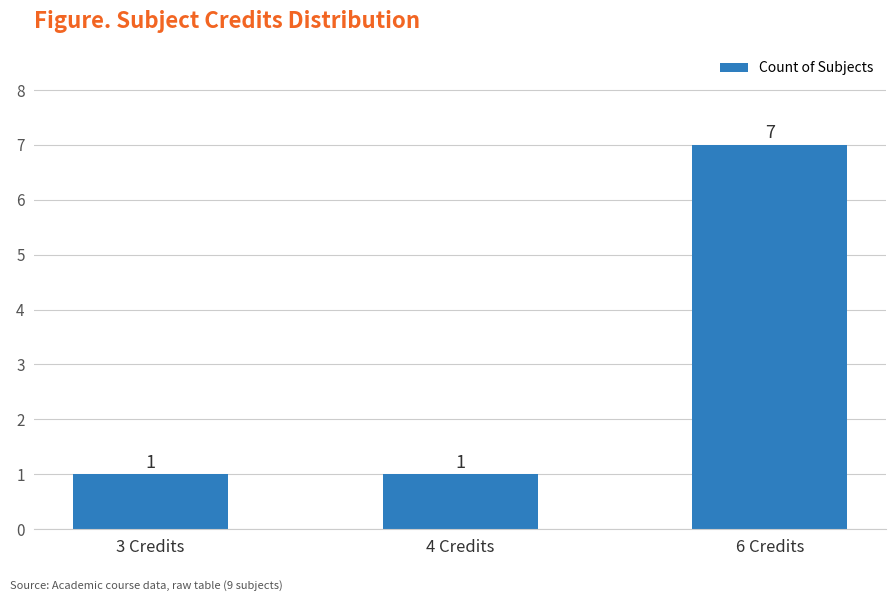

What is the difference between the maximum and minimum values?

6